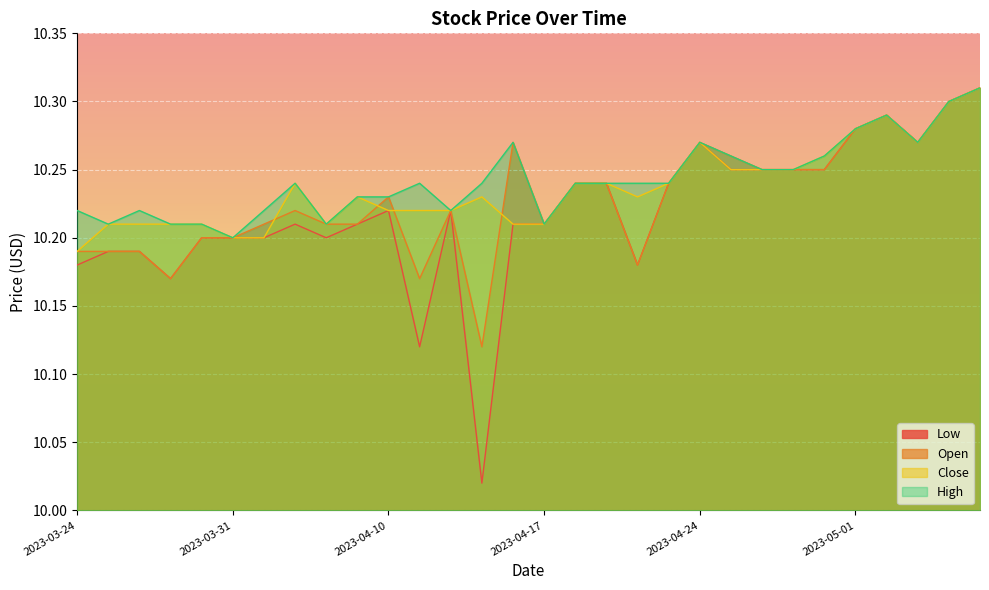

At which label does Low reach its peak?

2023-05-05